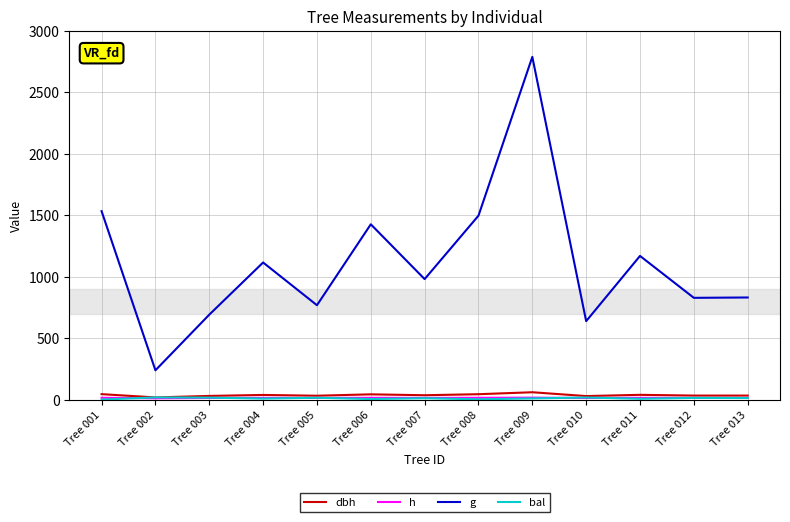

What is the total value across all series at Tree 010?

696.0